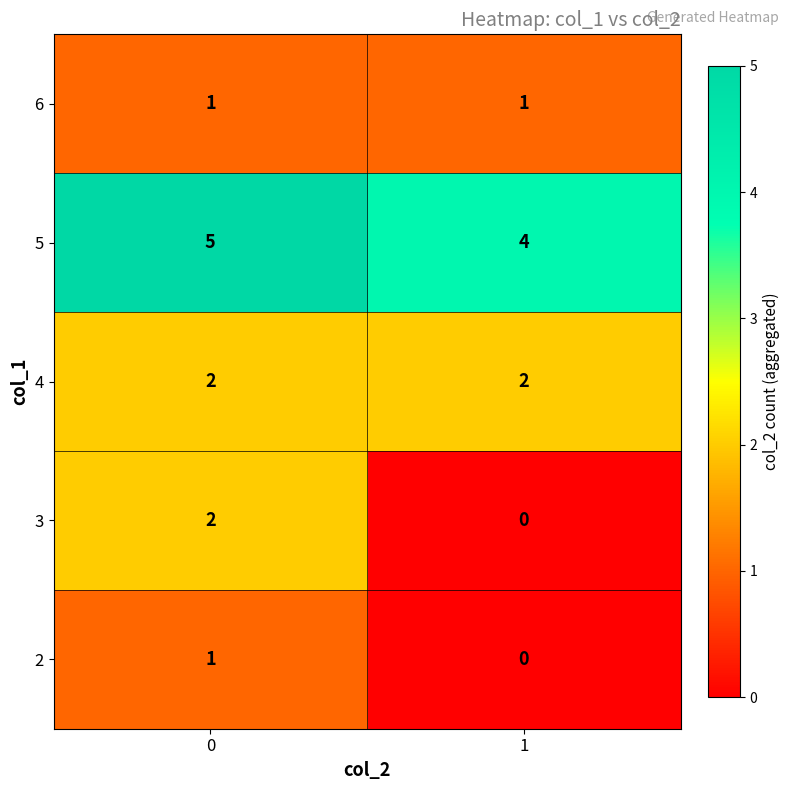

What is the greatest value displayed?

5